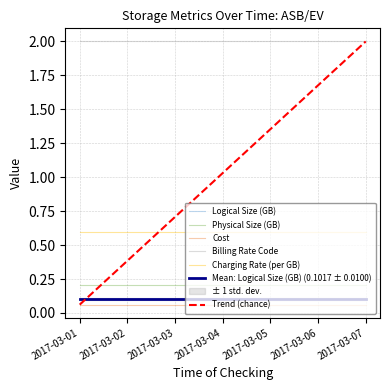

Which series has the widest spread of values?

Logical Size (GB)